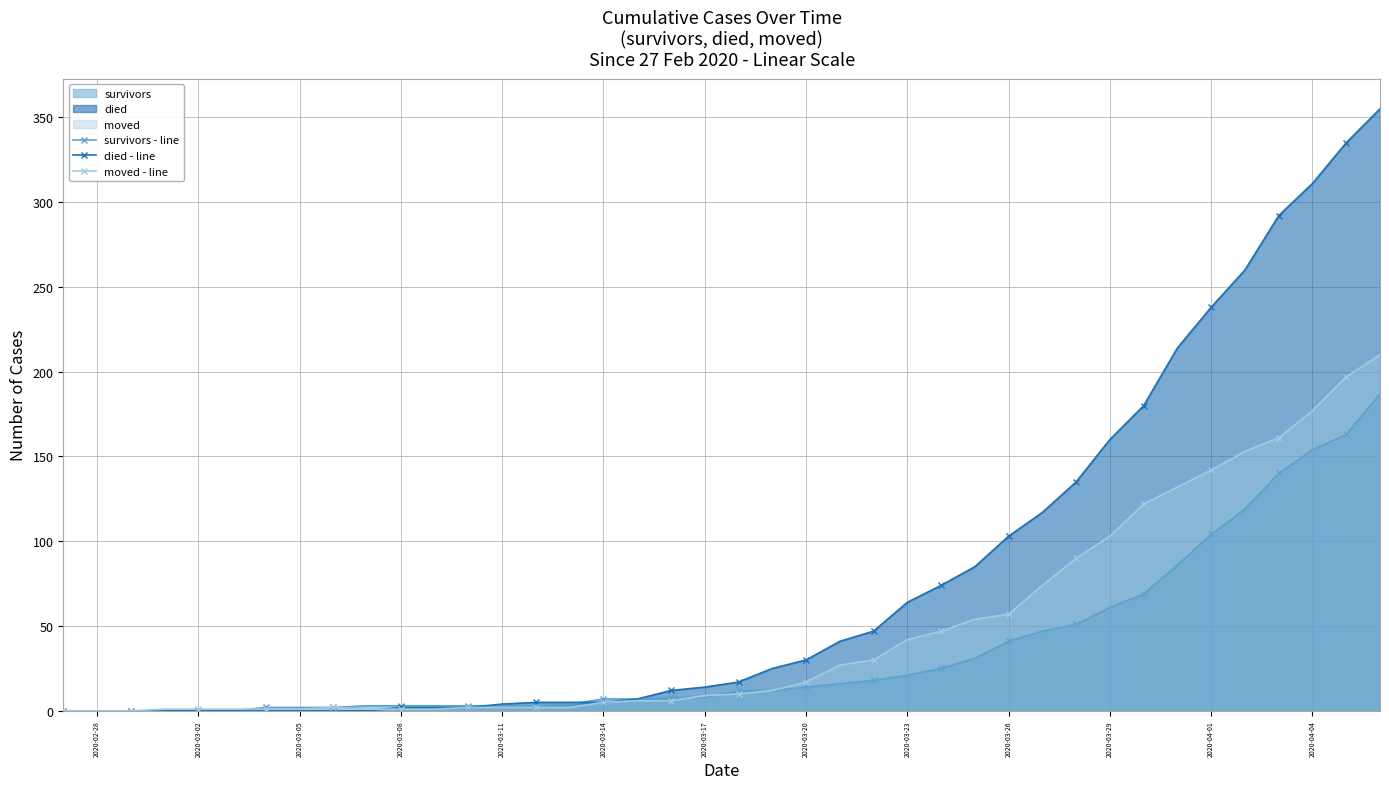

What is the sum of all died - line values?

3141